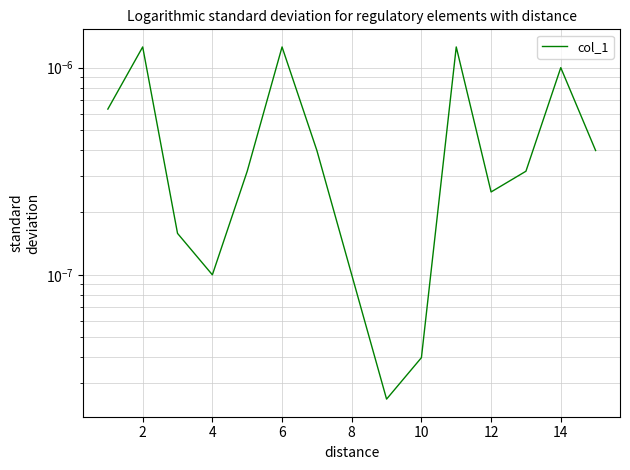

How many interior local valleys (lower than both neighbors) does the data have?

3